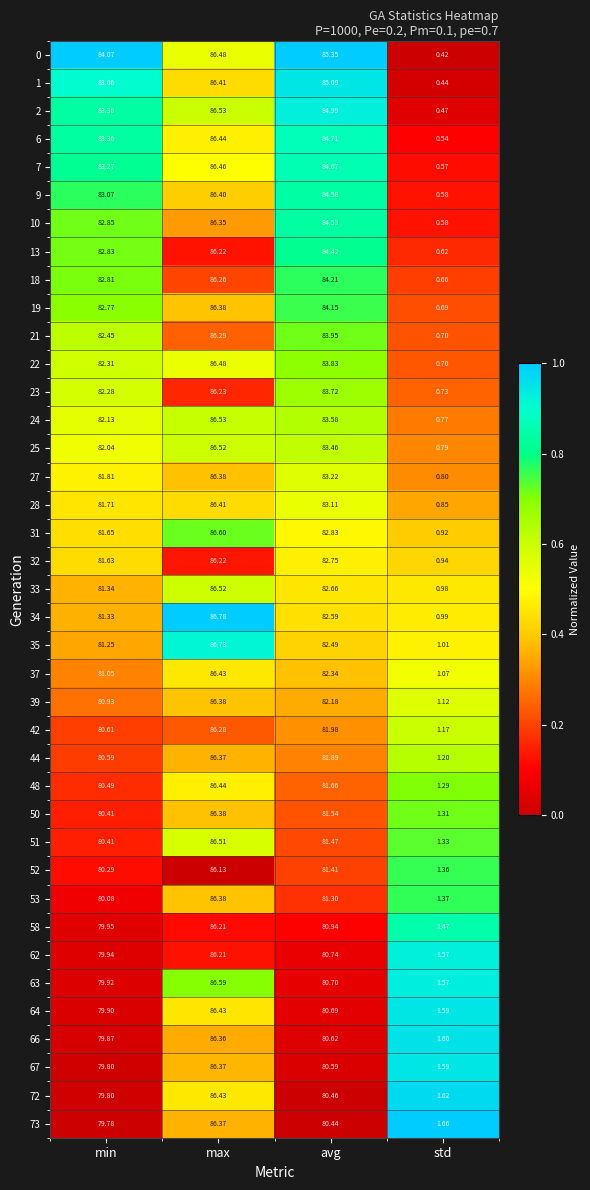

List the labels in order of 28 value, largest first.

max, avg, min, std